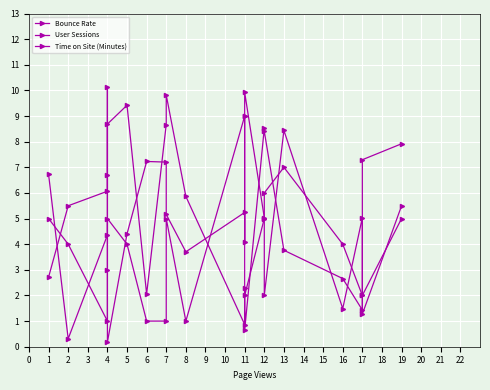

Reading right to left, extract all data points from this chart.

Bounce Rate: 7.9	7.3	1.4	2.7	3.8	8.4	8.5	0.7	2.3	0.9	5.9	9.8	8.7	2.1	9.4	8.7	6.7	4.4	0.3	6.7
User Sessions: 5.0	2.0	2.0	4.0	7.0	6.0	5.0	2.0	9.0	9.0	1.0	5.0	1.0	1.0	4.0	5.0	3.0	1.0	4.0	5.0
Time on Site (Minutes): 5.5	1.3	5.0	1.5	8.4	2.0	5.0	9.9	4.1	5.2	3.7	5.2	7.2	7.2	4.4	0.2	10.1	6.1	5.5	2.7